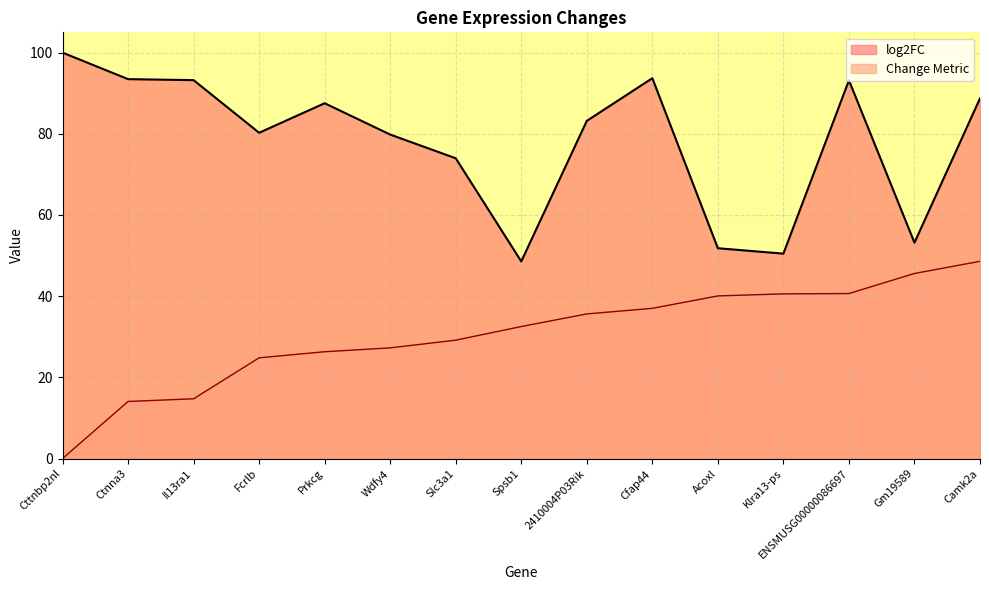

What is the value of the log2FC point at the 4th from the left?

80.3